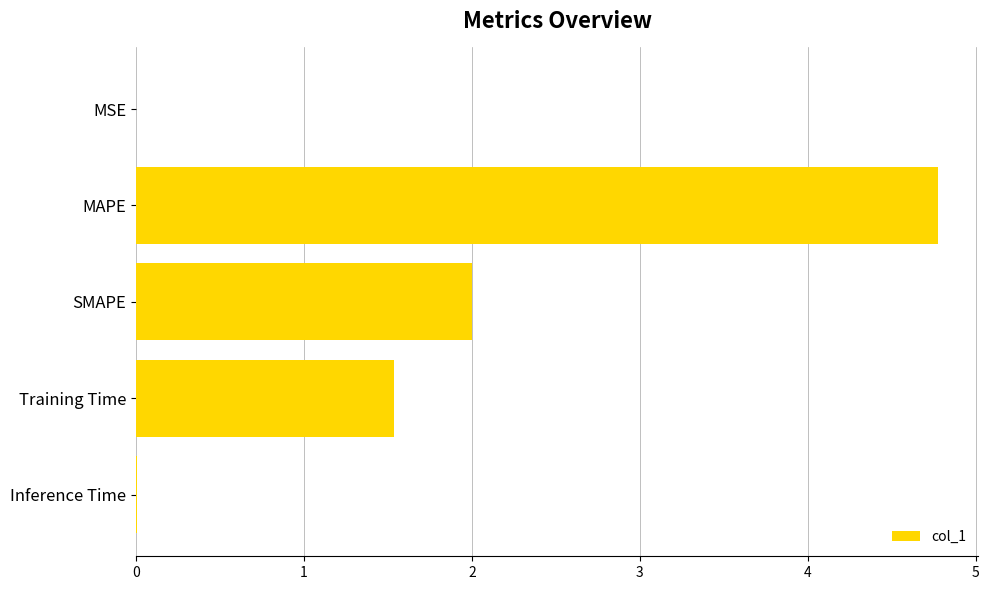

Read the value at SMAPE.

2.0